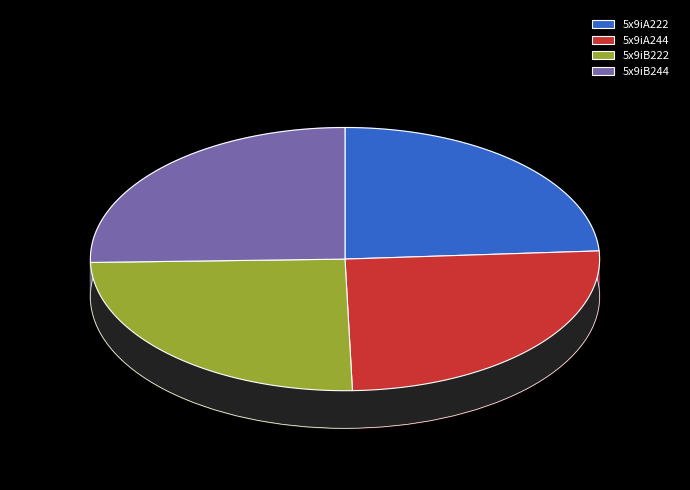

What is the largest slice in the pie chart?

5x9iA244